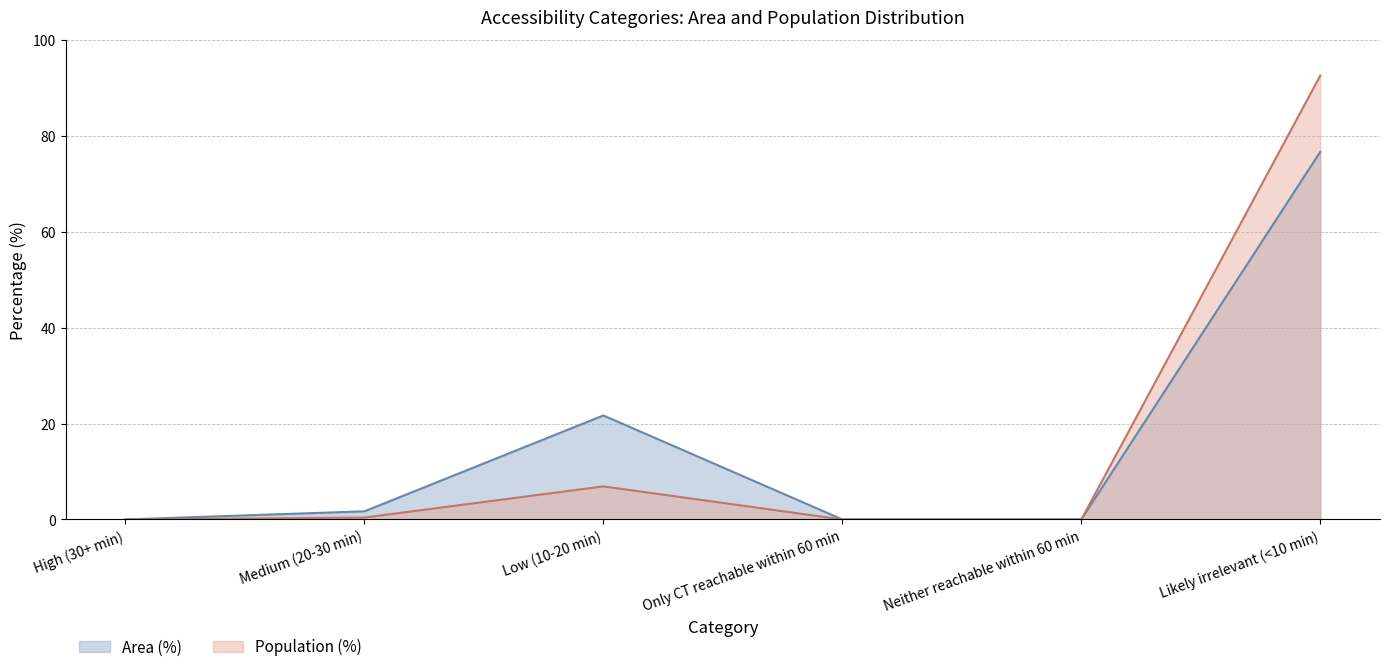

The value of Area (%) at Likely irrelevant (<10 min) is 124.5. True or false?

False